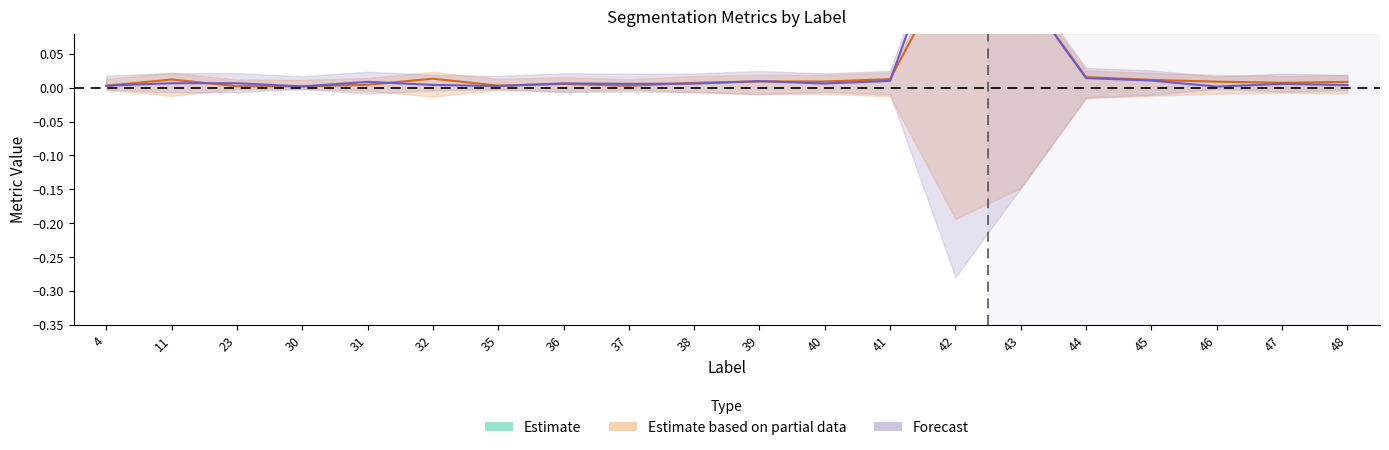

True or false: Total/Target and Dice cross at least once.

False